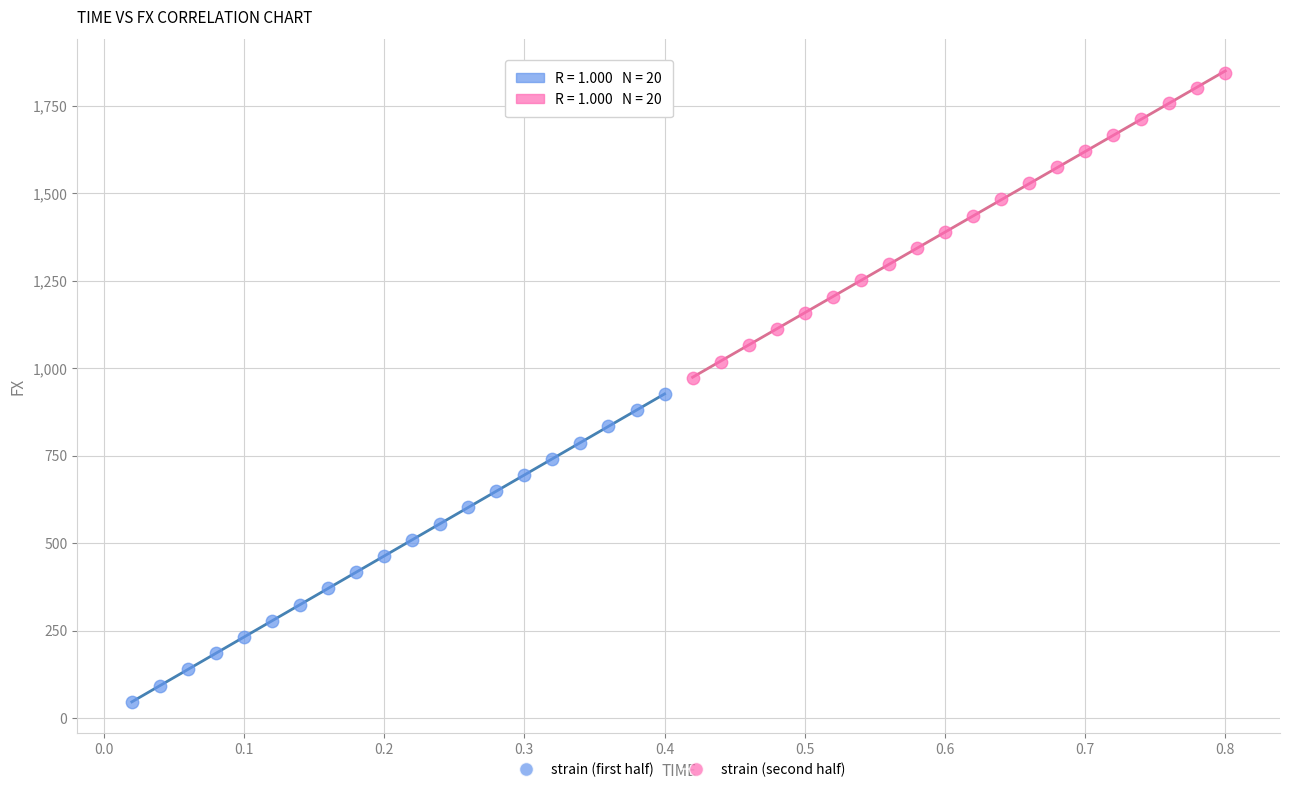

Which series reaches the maximum Y coordinate?

strain (second half)